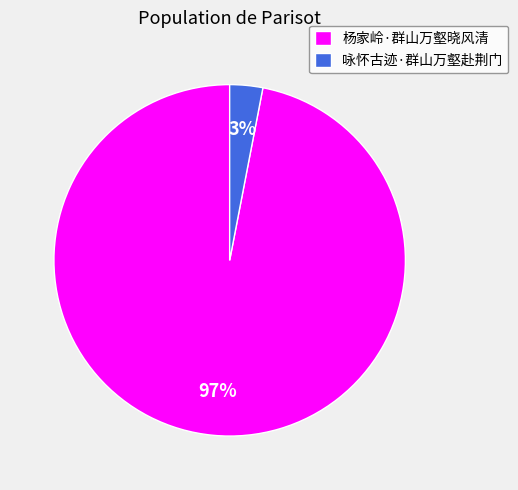

To the nearest percent, what is the average slice percentage?

50%